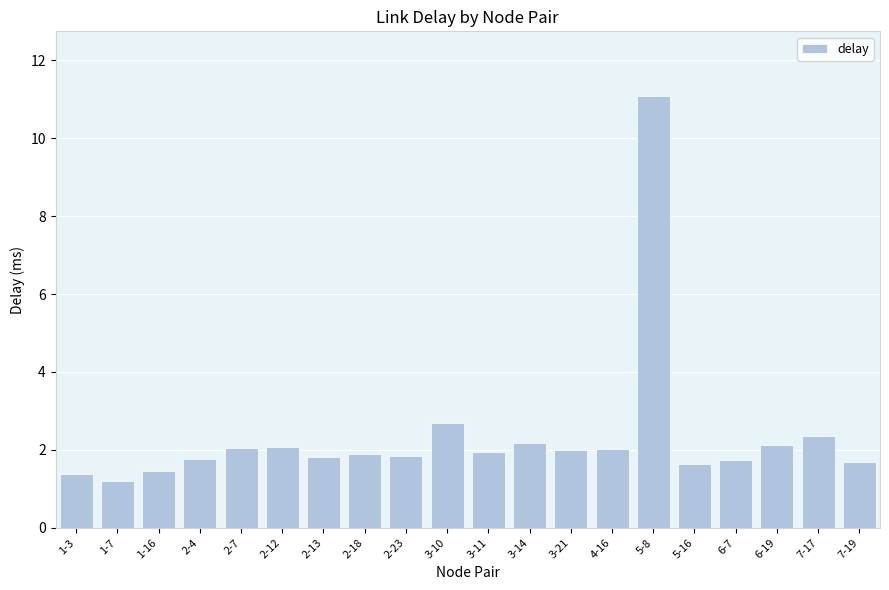

What is the greatest value displayed?

11.1